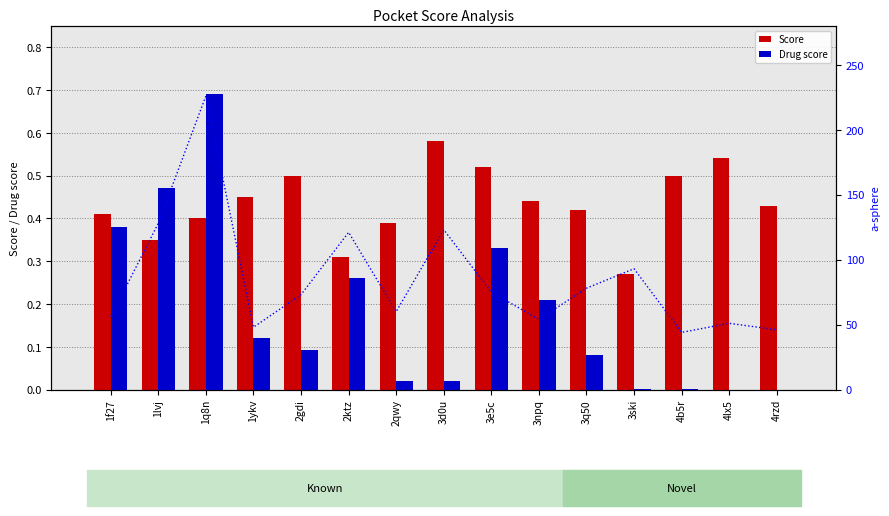

Reading right to left, list all the values displayed in this chart.

Score: 4rzd=0.4	4lx5=0.5	4b5r=0.5	3ski=0.3	3q50=0.4	3npq=0.4	3e5c=0.5	3d0u=0.6	2qwy=0.4	2ktz=0.3	2gdi=0.5	1ykv=0.5	1q8n=0.4	1lvj=0.3	1f27=0.4
Drug score: 4rzd=0.0	4lx5=0.0	4b5r=0.0	3ski=0.0	3q50=0.1	3npq=0.2	3e5c=0.3	3d0u=0.0	2qwy=0.0	2ktz=0.3	2gdi=0.1	1ykv=0.1	1q8n=0.7	1lvj=0.5	1f27=0.4